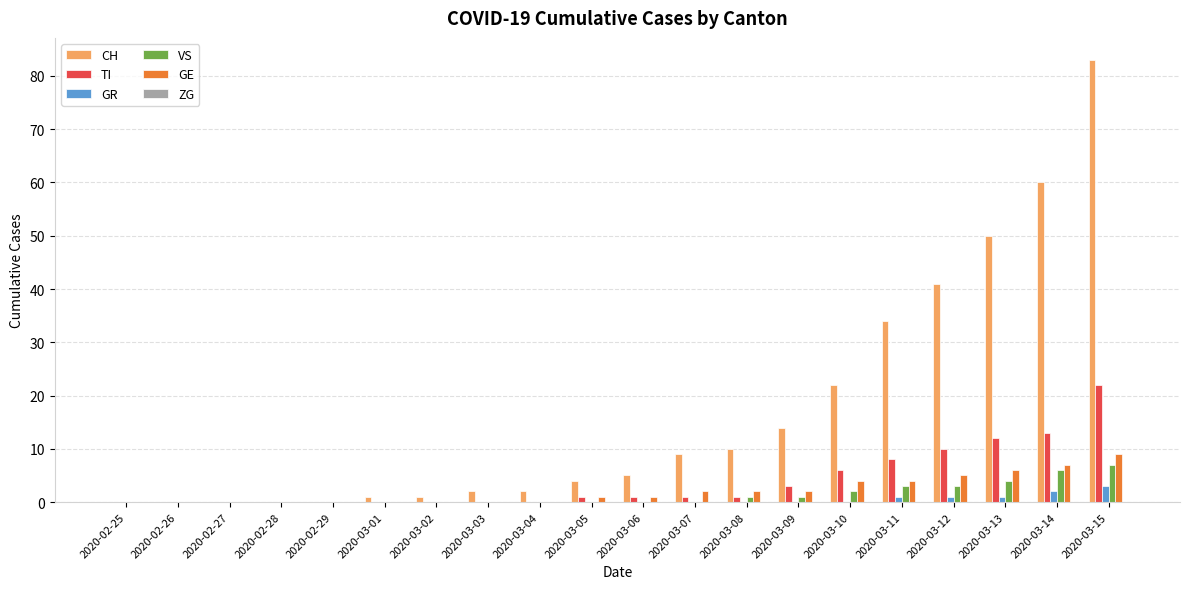

Which series has the largest total across all categories?

CH